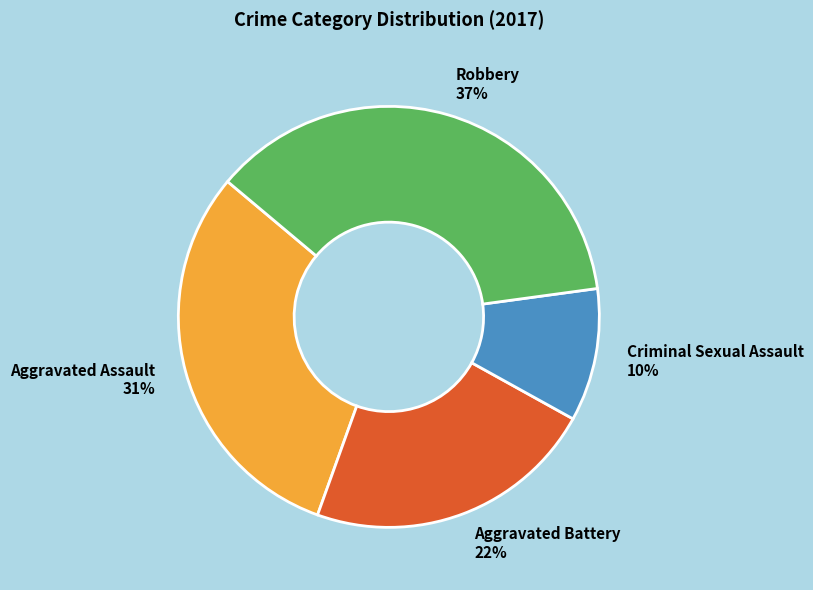

To the nearest percent, what portion does Criminal Sexual Assault represent?

10%